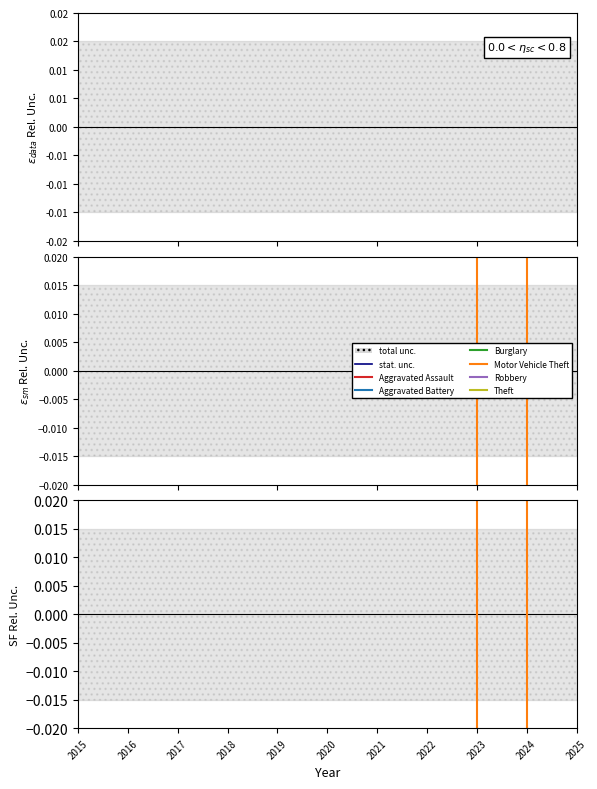

At which category does Burglary reach its first local valley?

2019